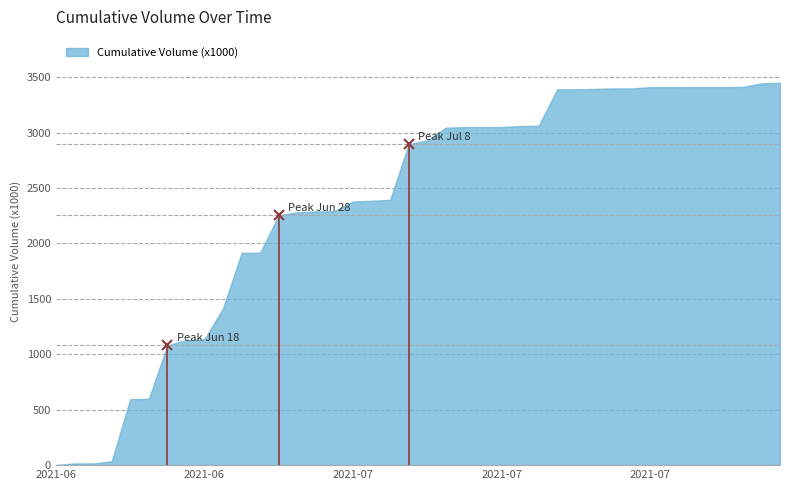

What is the greatest value displayed?

3448.6